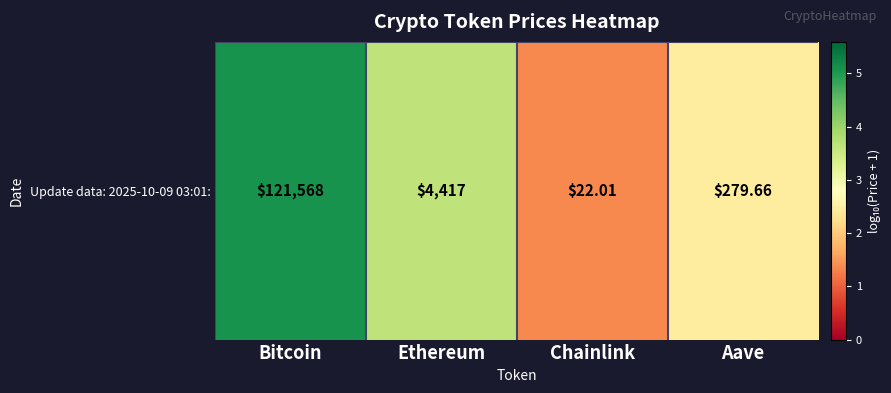

What is the minimum value shown in the chart?

1.4